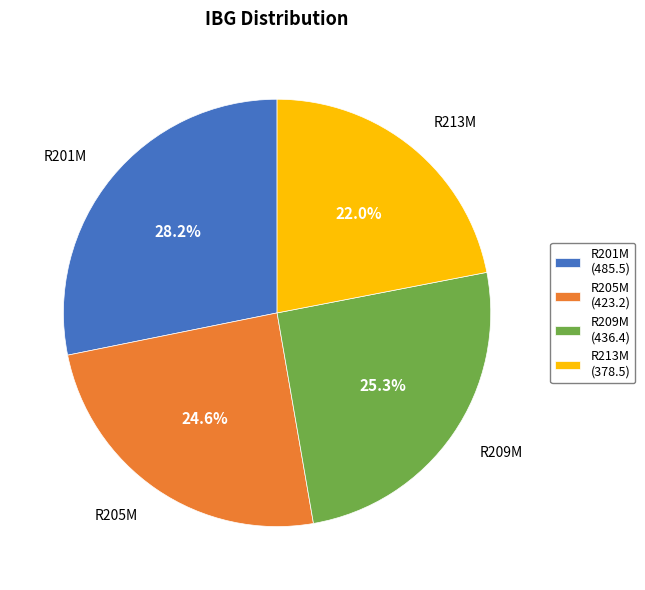

To the nearest percent, what is the difference between the largest and smallest slice percentages?

6%